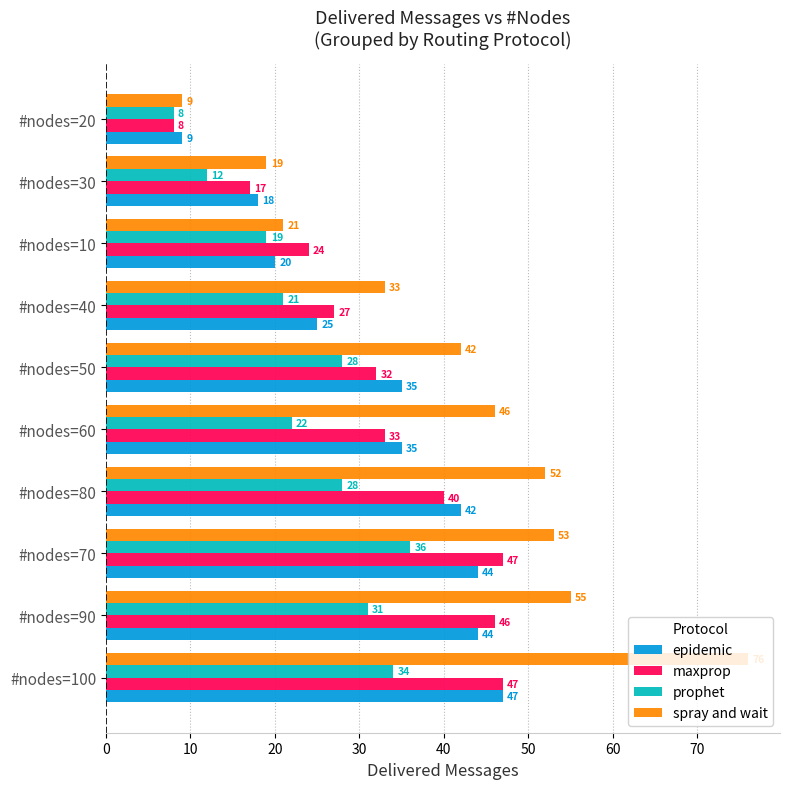

At #nodes=70, list the series in order from largest to smallest.

spray and wait, maxprop, epidemic, prophet